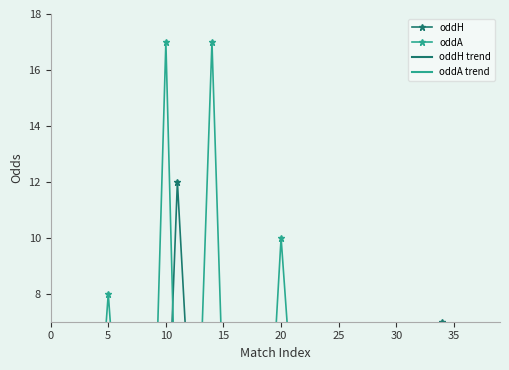

Count the oddH trend values in the range 2 to 3.

40